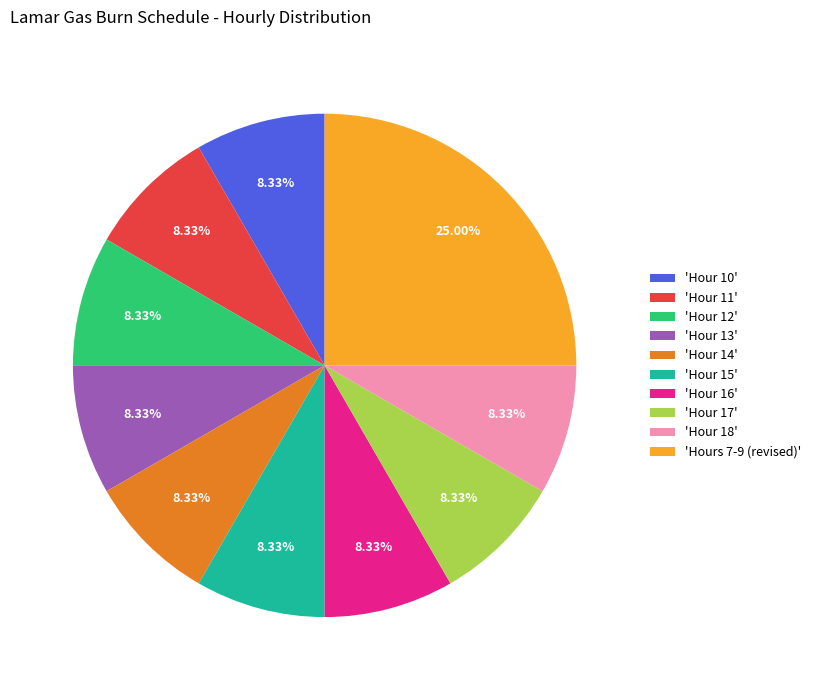

Approximately how many times larger is the value at 'Hour 14' compared to 'Hour 10'?

1.0